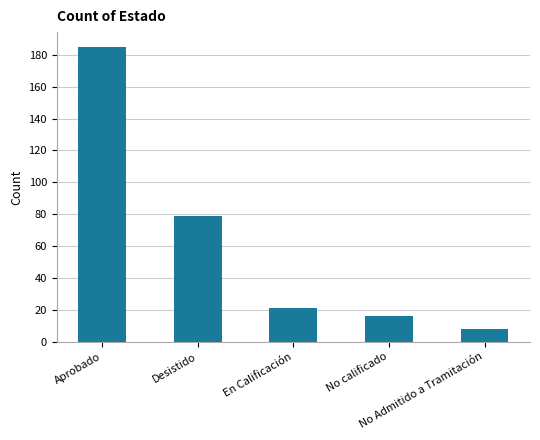

Reading left to right, transcribe all the data shown in this chart.

185	79	21	16	8